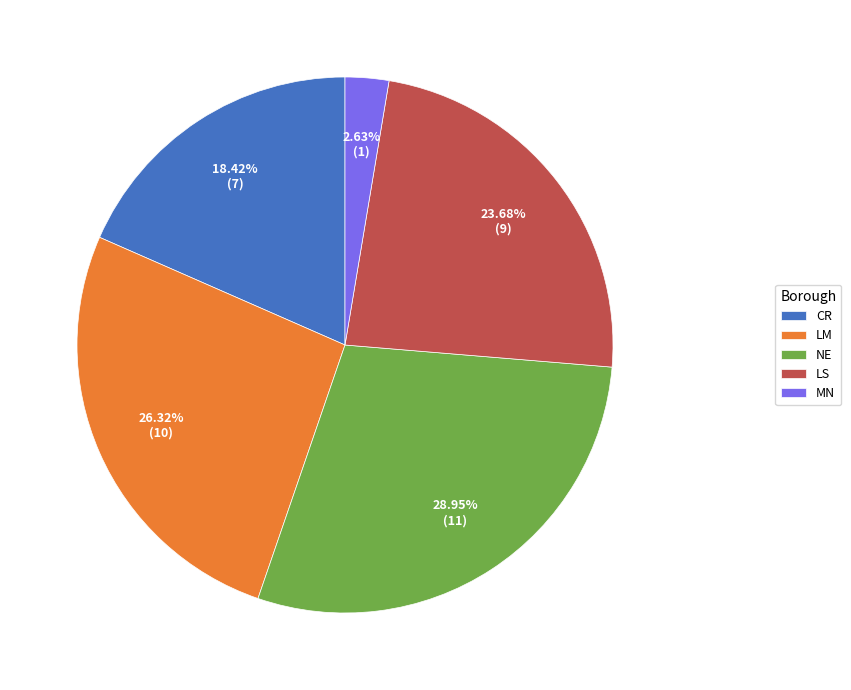

Rank the categories by value from highest to lowest.

NE, LM, LS, CR, MN